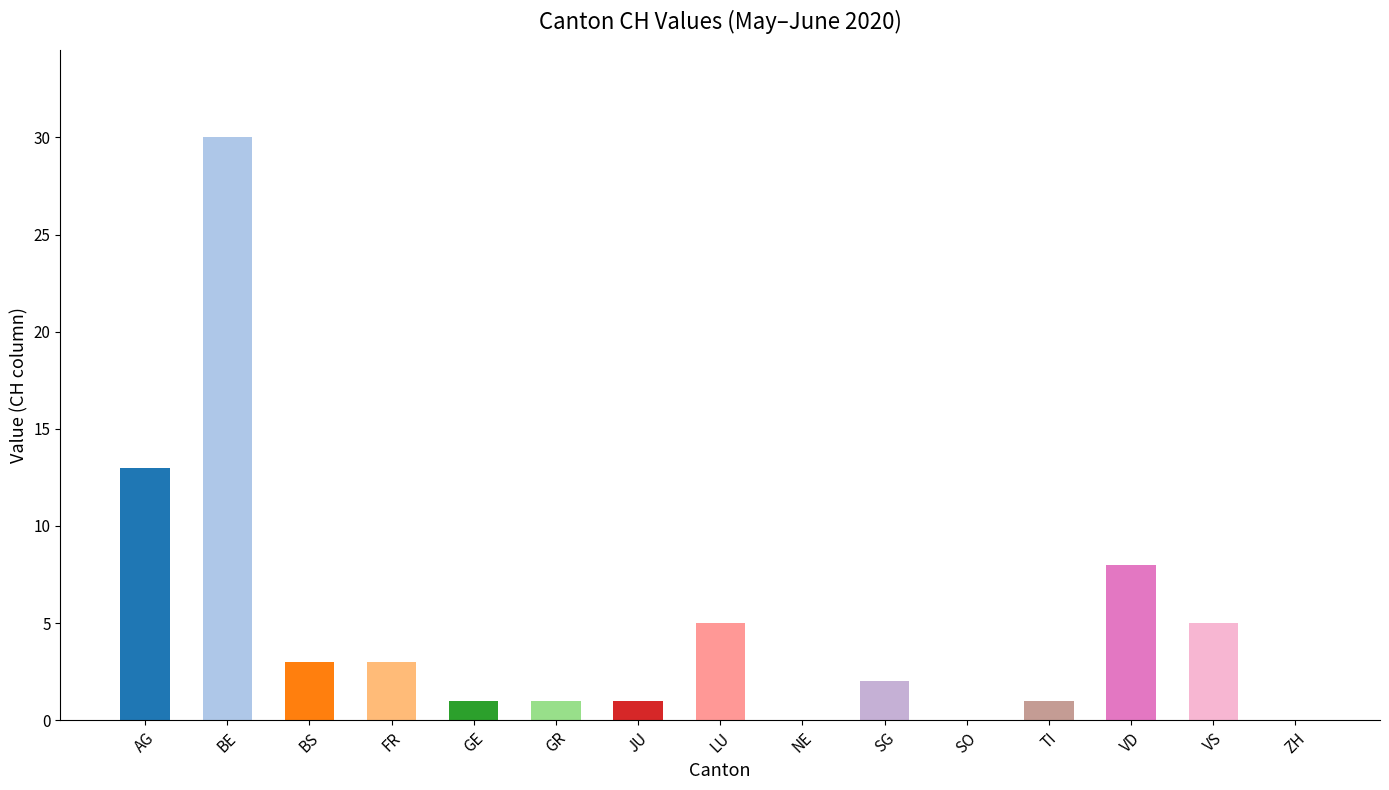

Reading left to right, what are all the values shown in this chart?

AG=13	BE=30	BS=3	FR=3	GE=1	GR=1	JU=1	LU=5	NE=0	SG=2	SO=0	TI=1	VD=8	VS=5	ZH=0